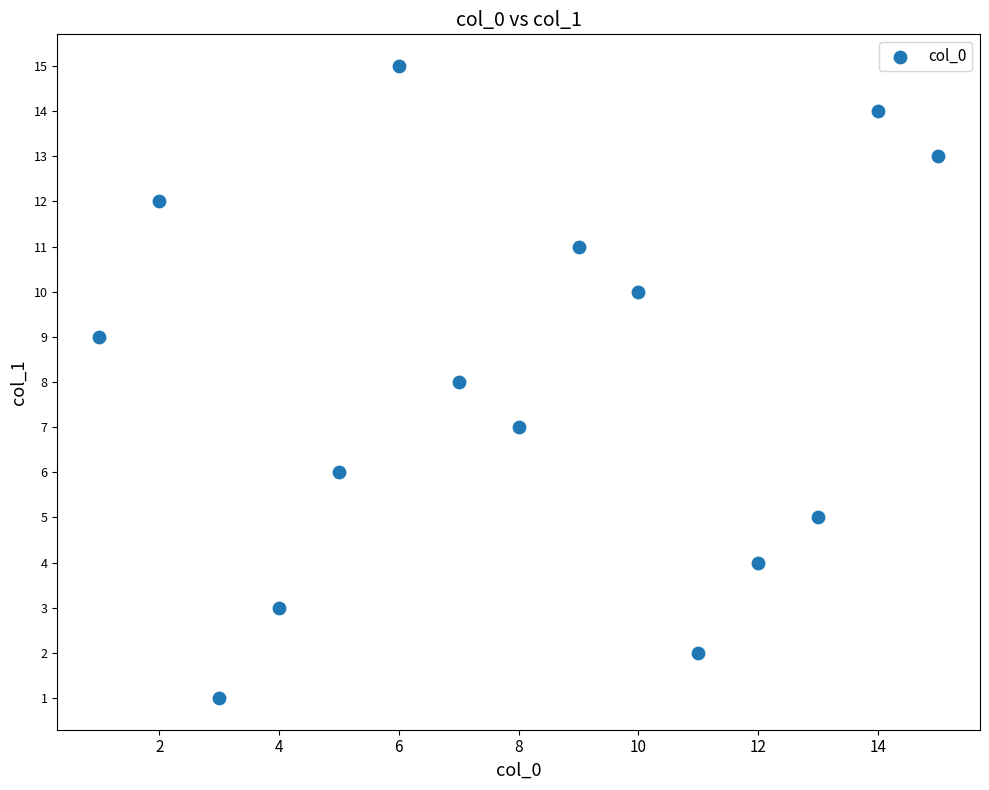

What is the range of Y values (max minus min)?

14